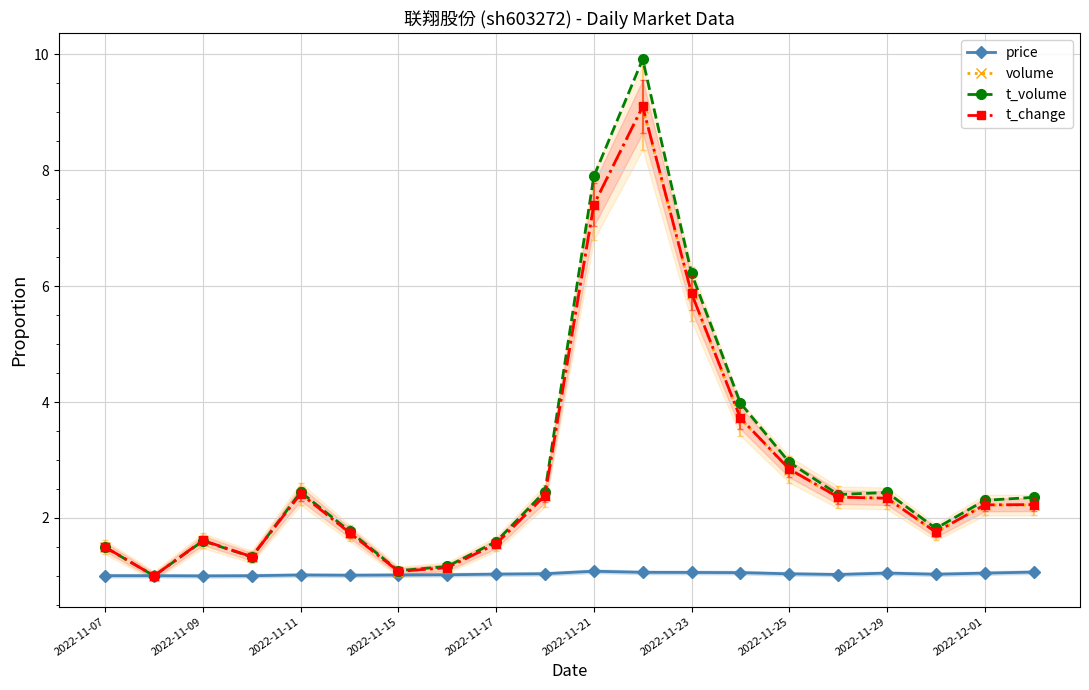

Read the price value at 2022-11-17.

1.0